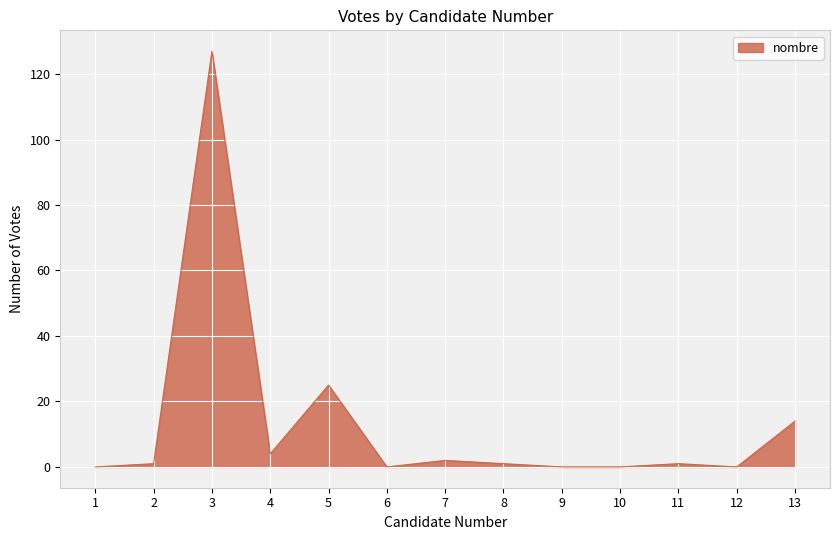

Approximately how many times larger is the value at 4 compared to 5?

0.2